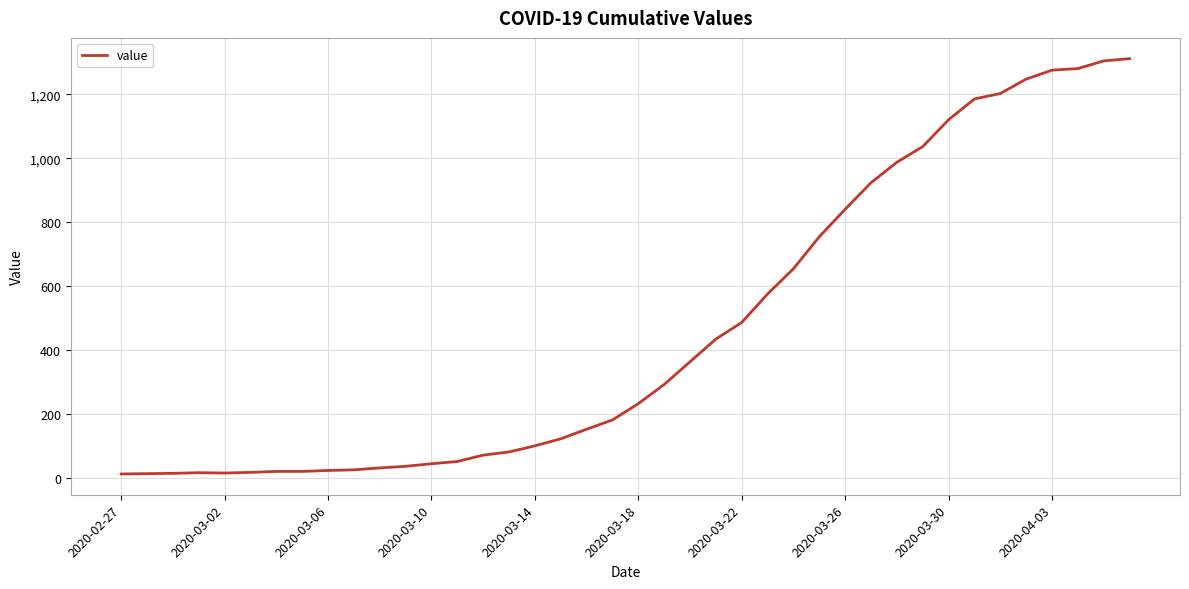

What is the greatest value displayed?

1312